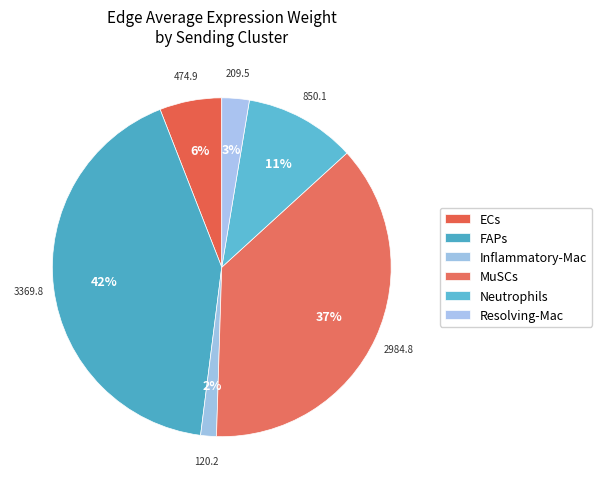

To the nearest percent, what is the average slice percentage?

17%